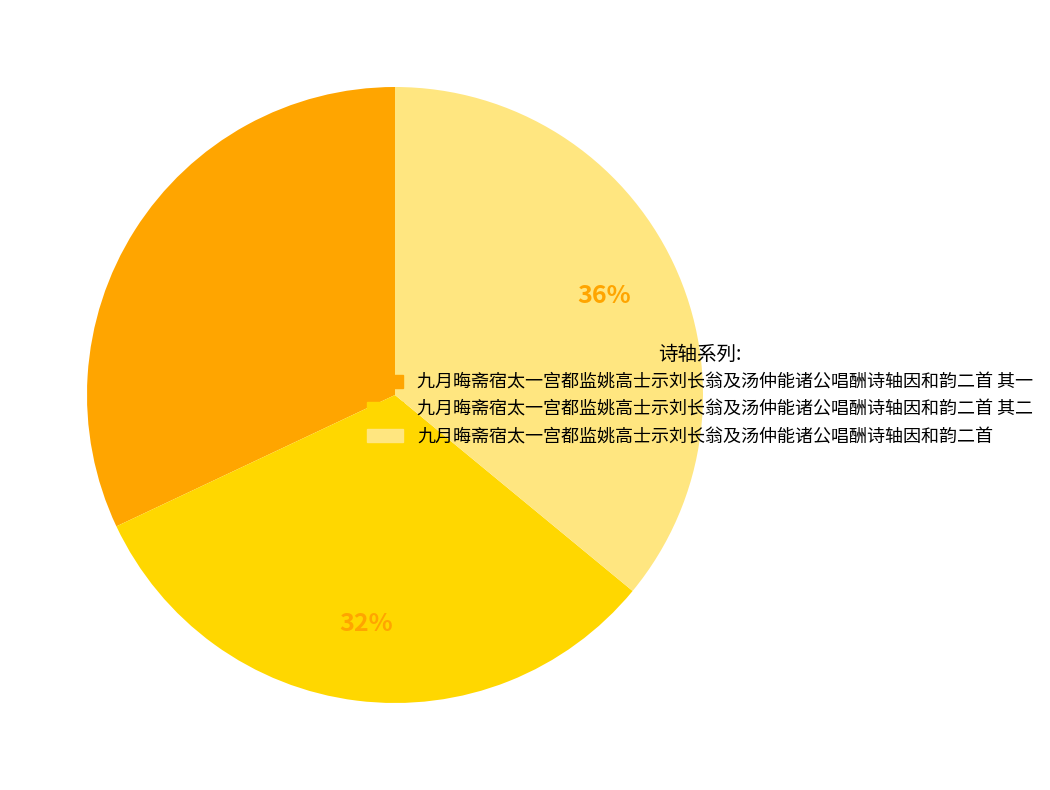

Does any single category account for the majority?

No